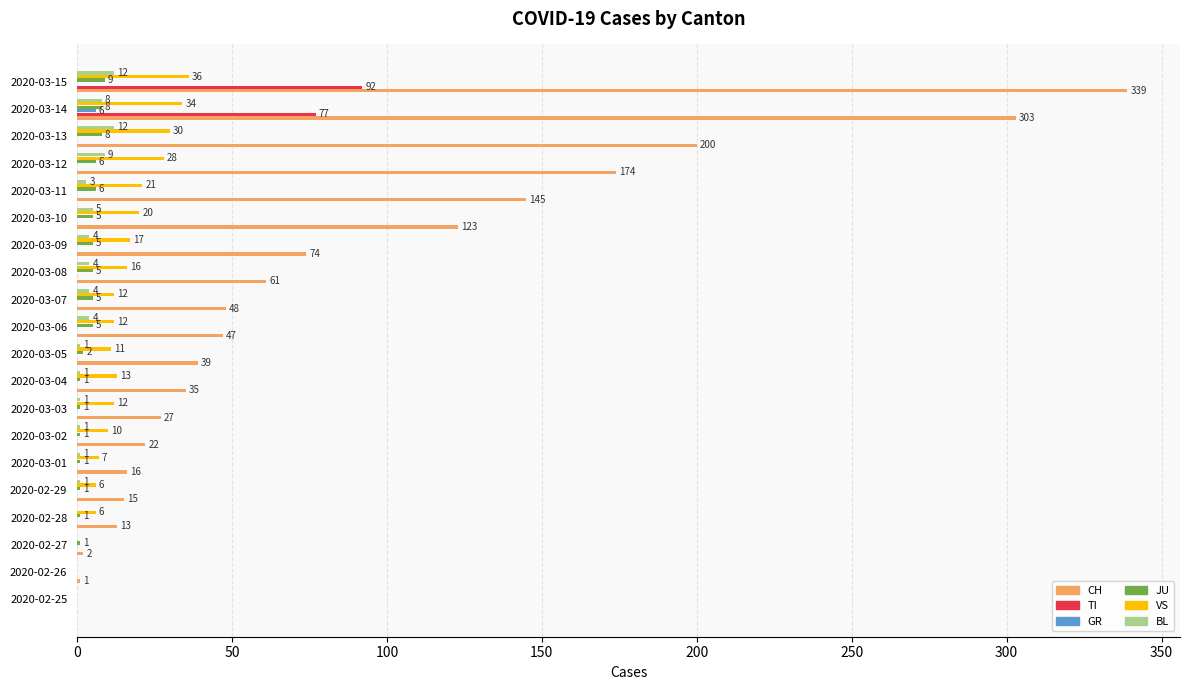

Which series has the largest range (max minus min)?

CH